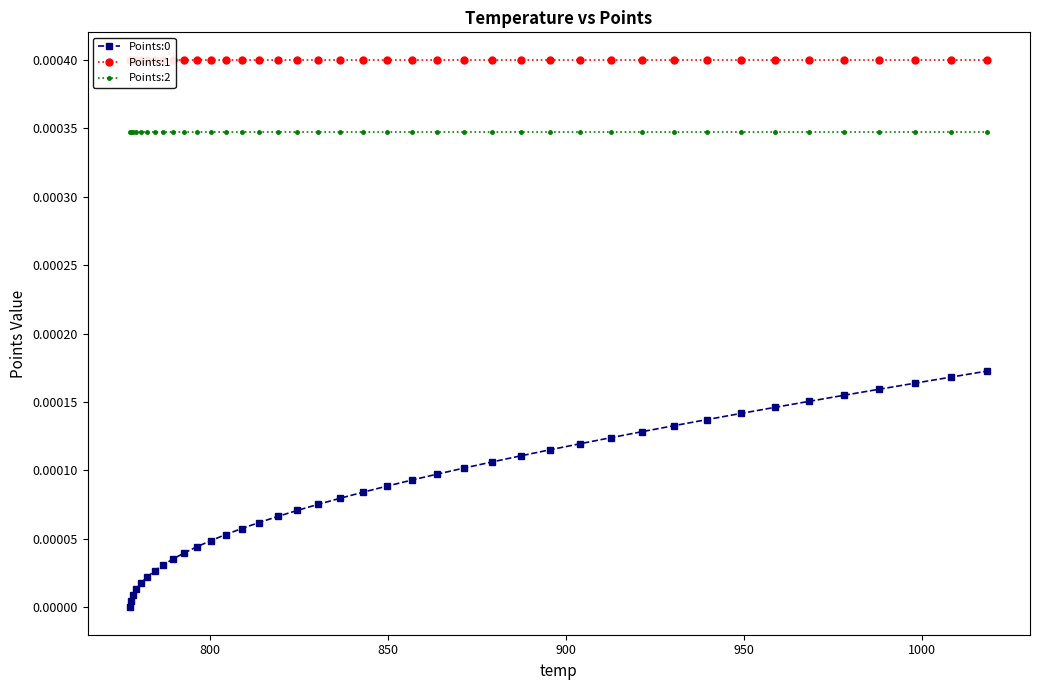

True or false: Points:0 and Points:2 cross at least once.

False